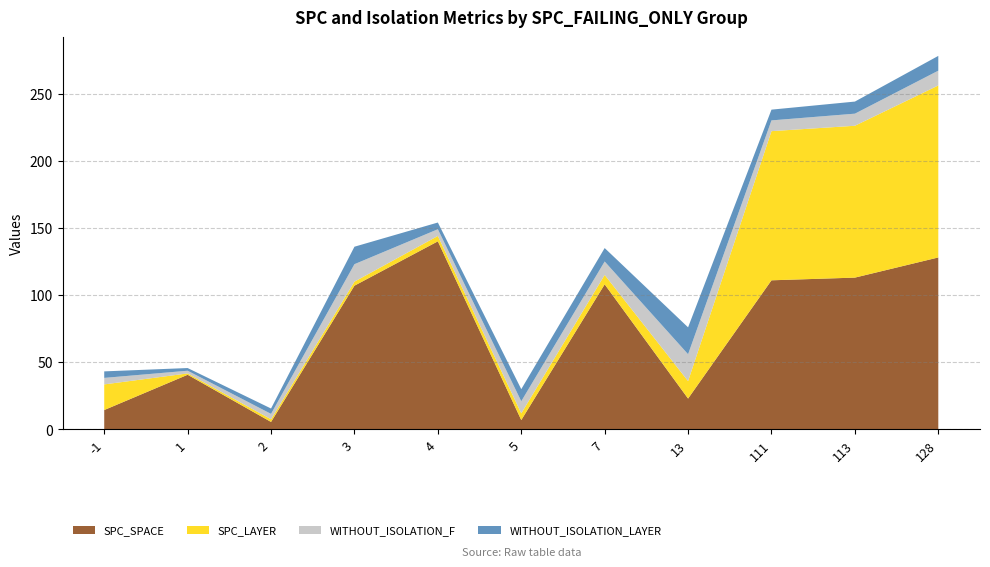

Does the chart have visible grid lines?

Yes